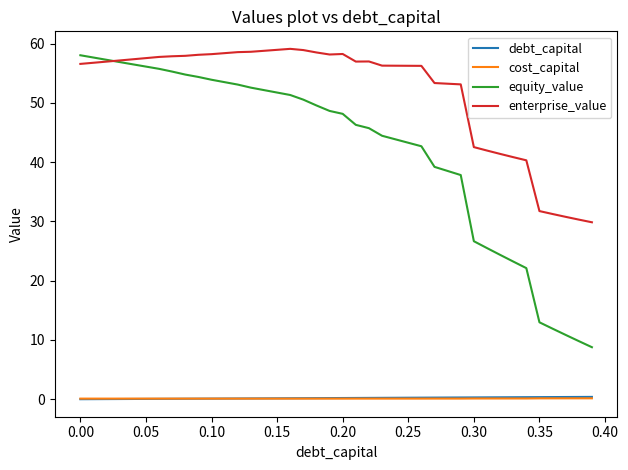

What is the average value of the debt_capital series?

0.2